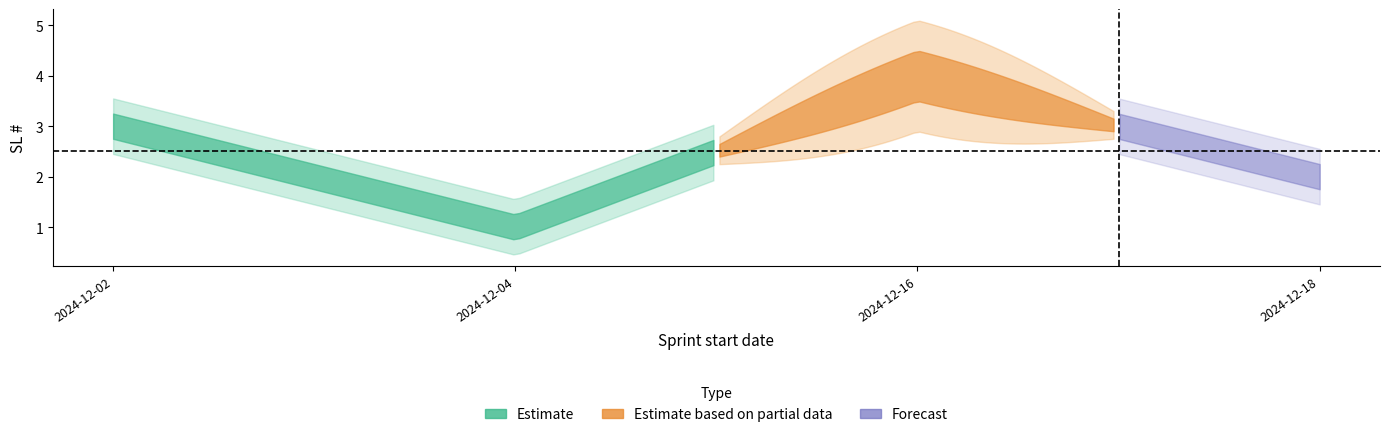

What is the sum of the Estimate values at 2024-12-16 and 2024-12-02?

7